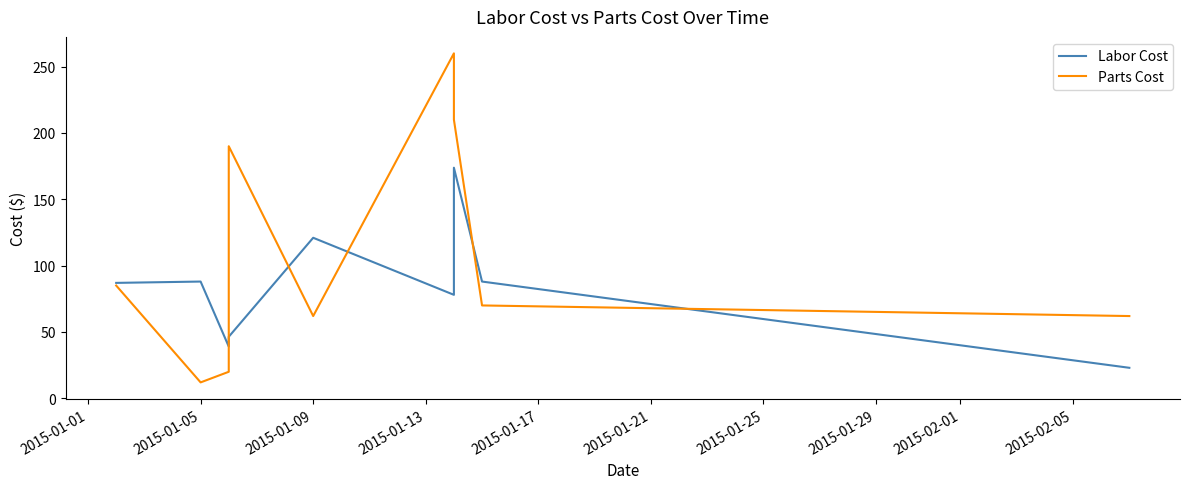

Reading right to left, extract all data points from this chart.

Labor Cost: 23.0	88.0	173.8	78.0	121.0	46.4	39.0	88.0	87.0
Parts Cost: 62.0	70.0	210.0	260.0	62.0	190.0	20.0	12.0	85.0